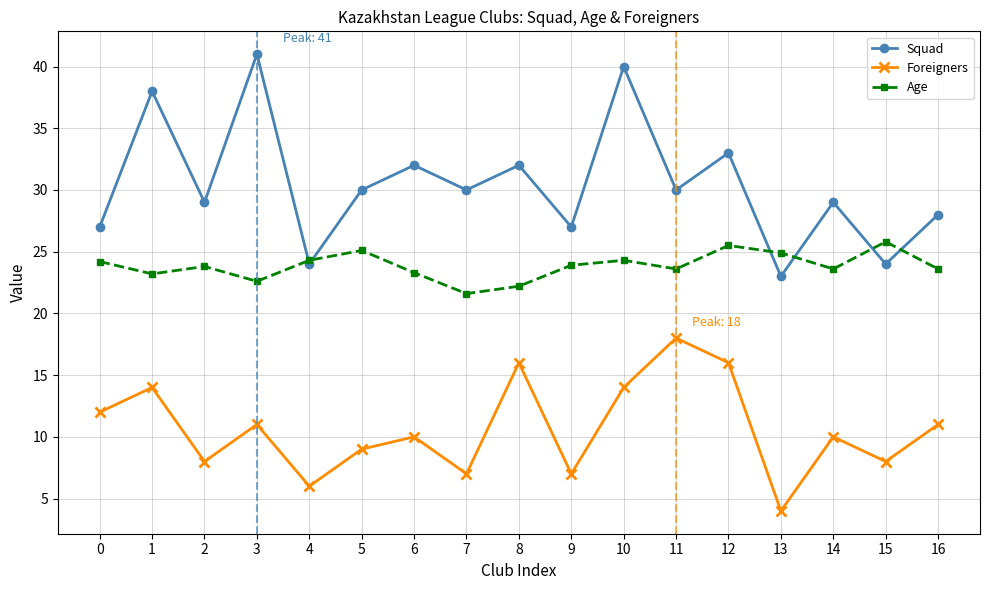

How many interior local valleys does the Squad series have?

7